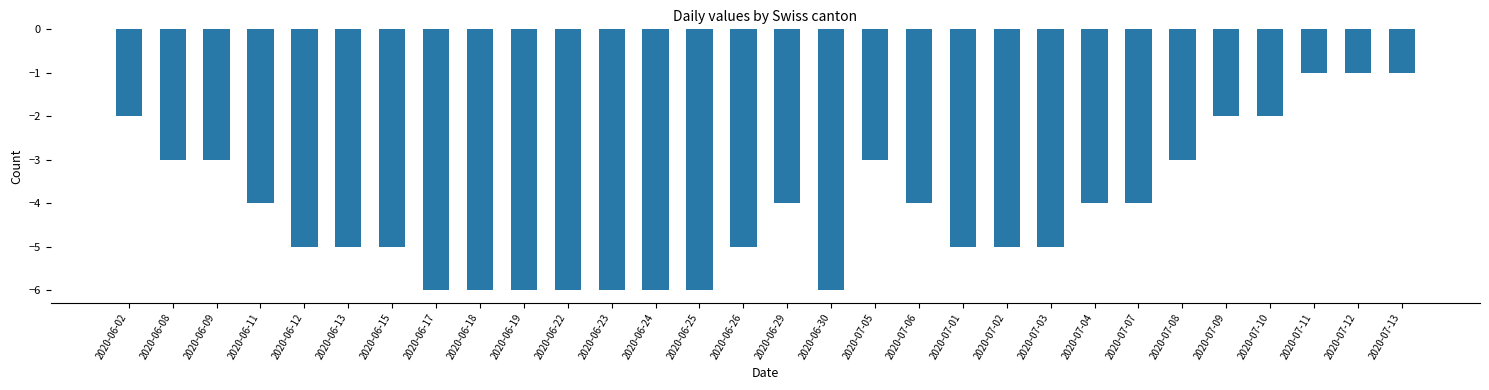

The chart shows a value of -3 at 2020-07-05. True or false?

True